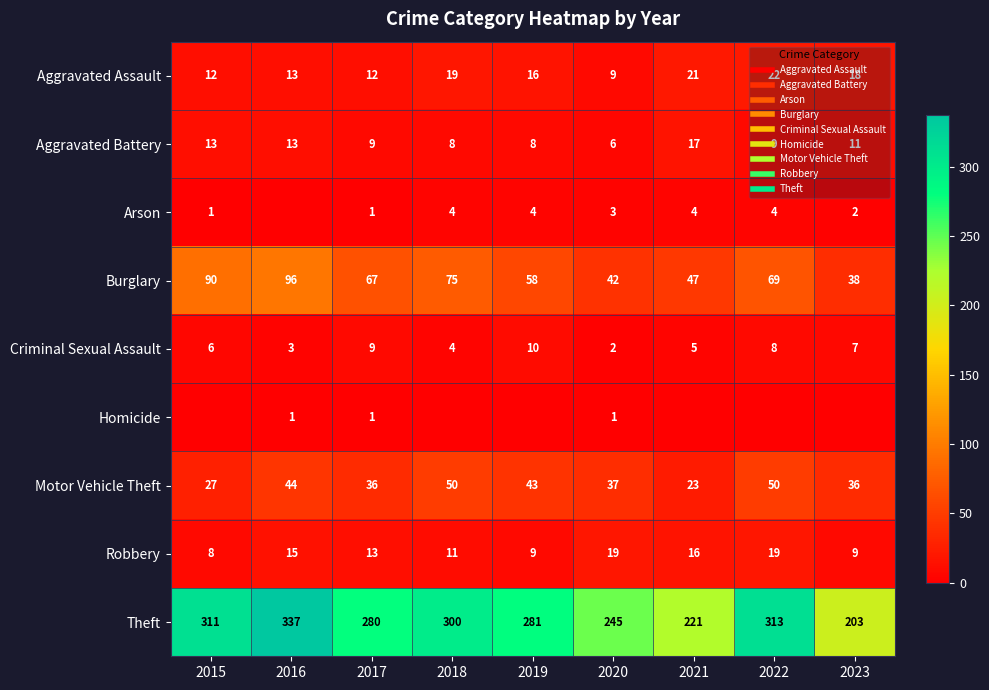

Where does the Aggravated Assault series first go above 16?

2018